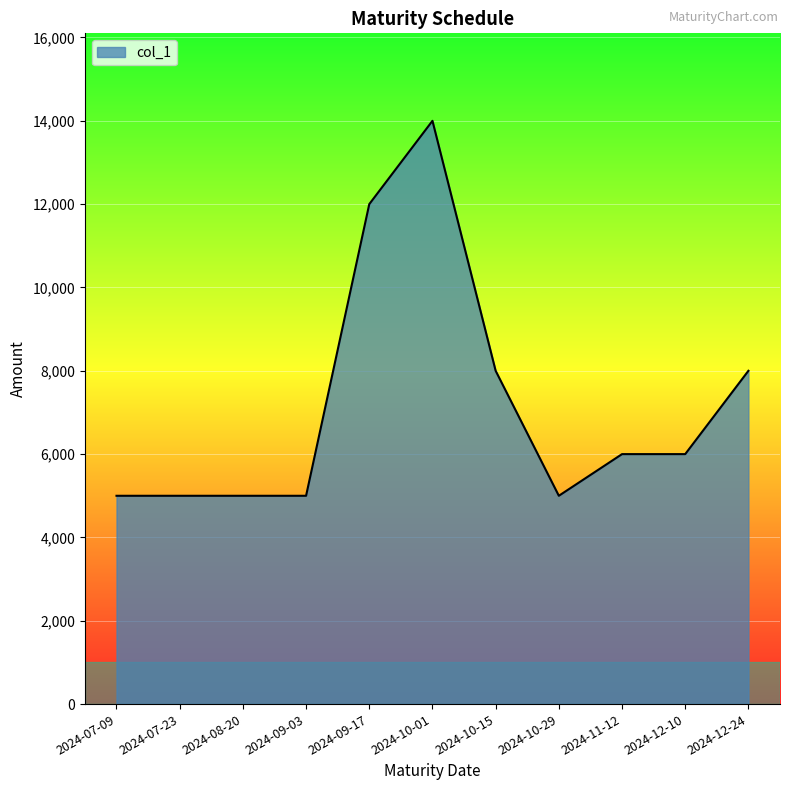

Is it true that the value at 2024-10-15 is 2359?

False